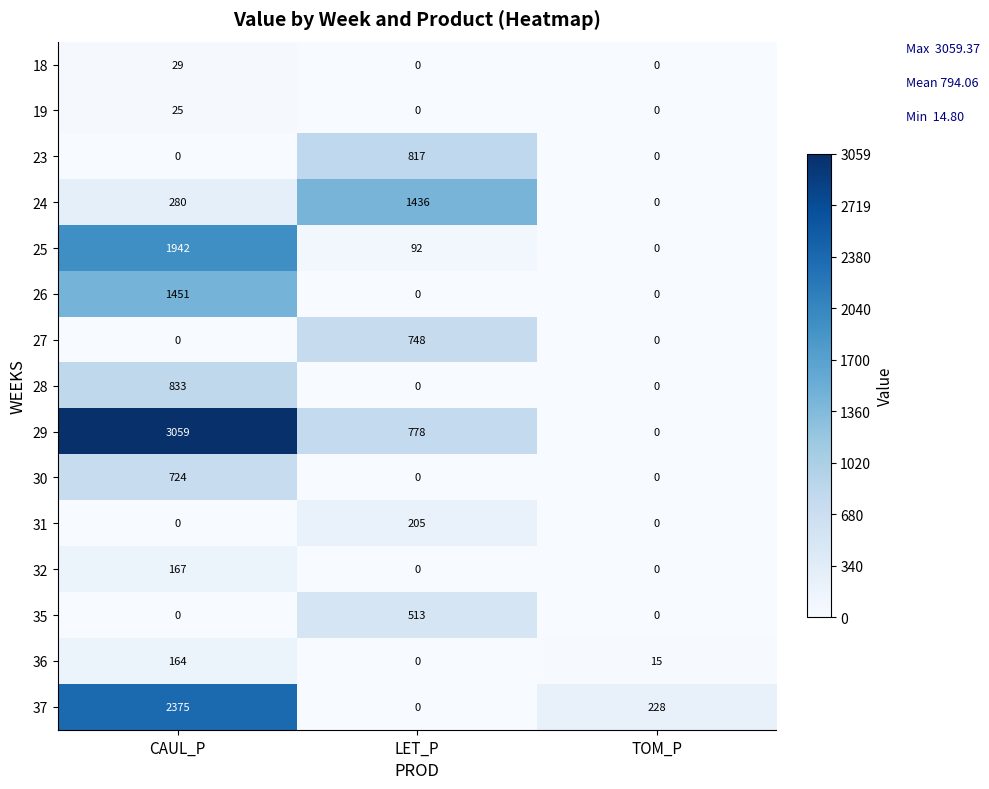

The 19 series shows 0 at TOM_P. True or false?

True